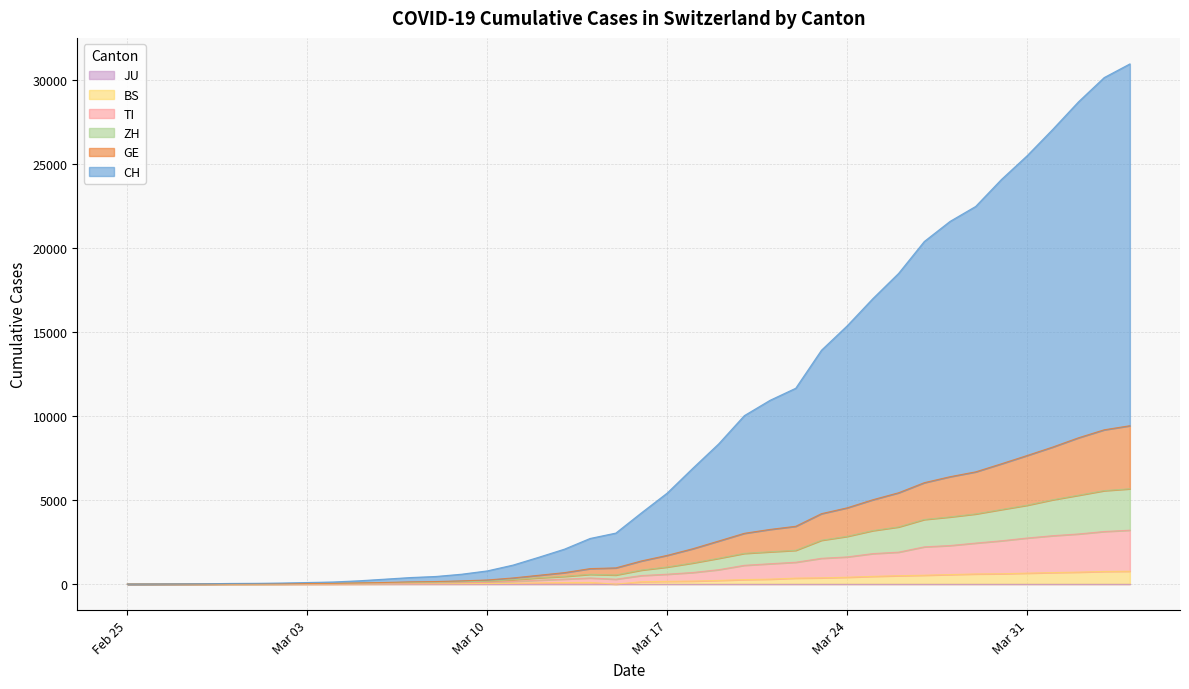

At how many categories does at least one series exceed 20054?

9